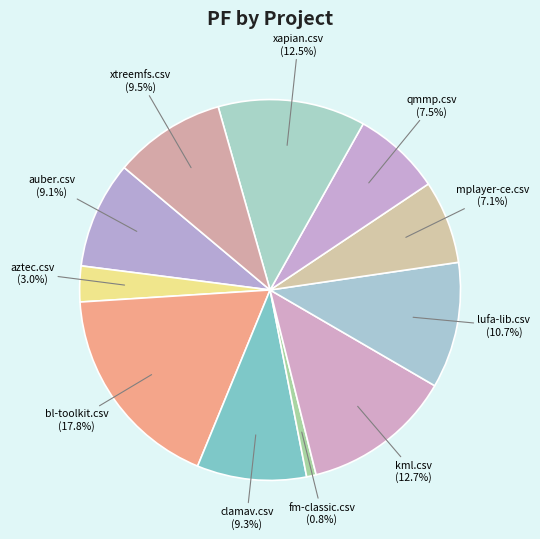

What is the largest slice in the pie chart?

bl-toolkit.csv